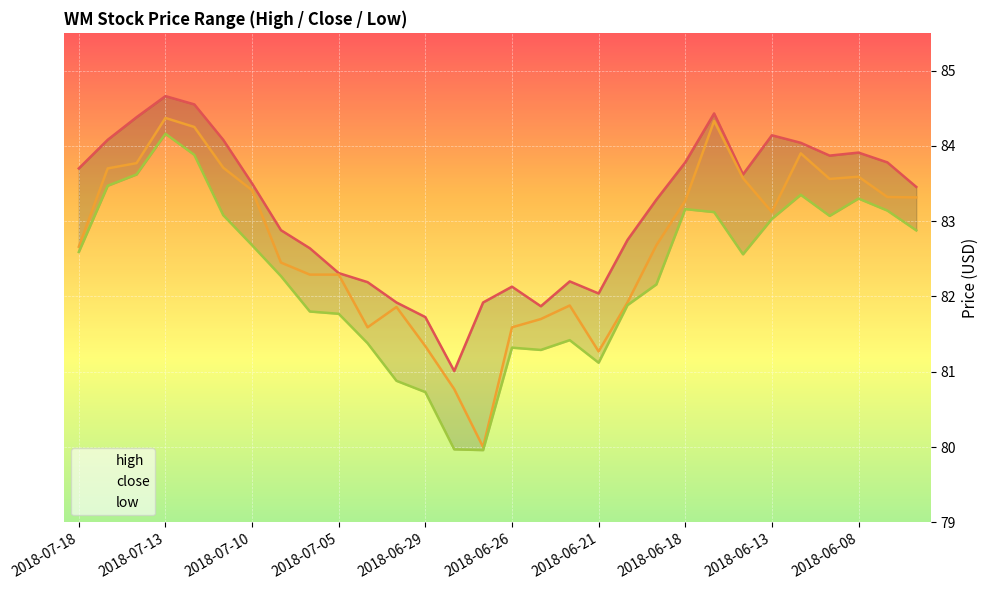

At which category does close reach its first local valley?

10